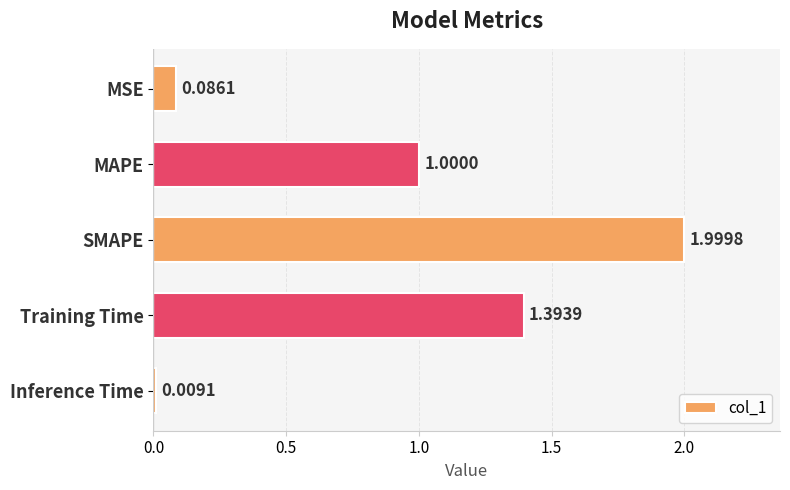

What is the sum of the values at SMAPE and Training Time?

3.4